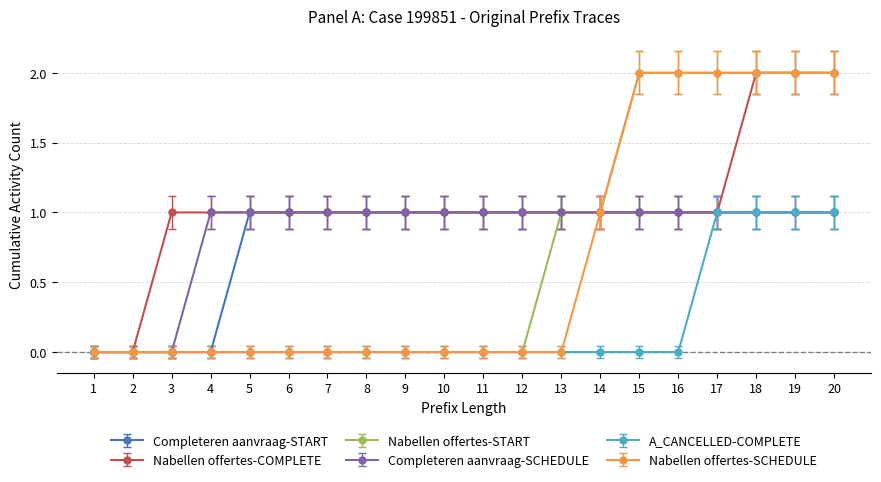

True or false: A_CANCELLED-COMPLETE has a value of -1 at 13.

False